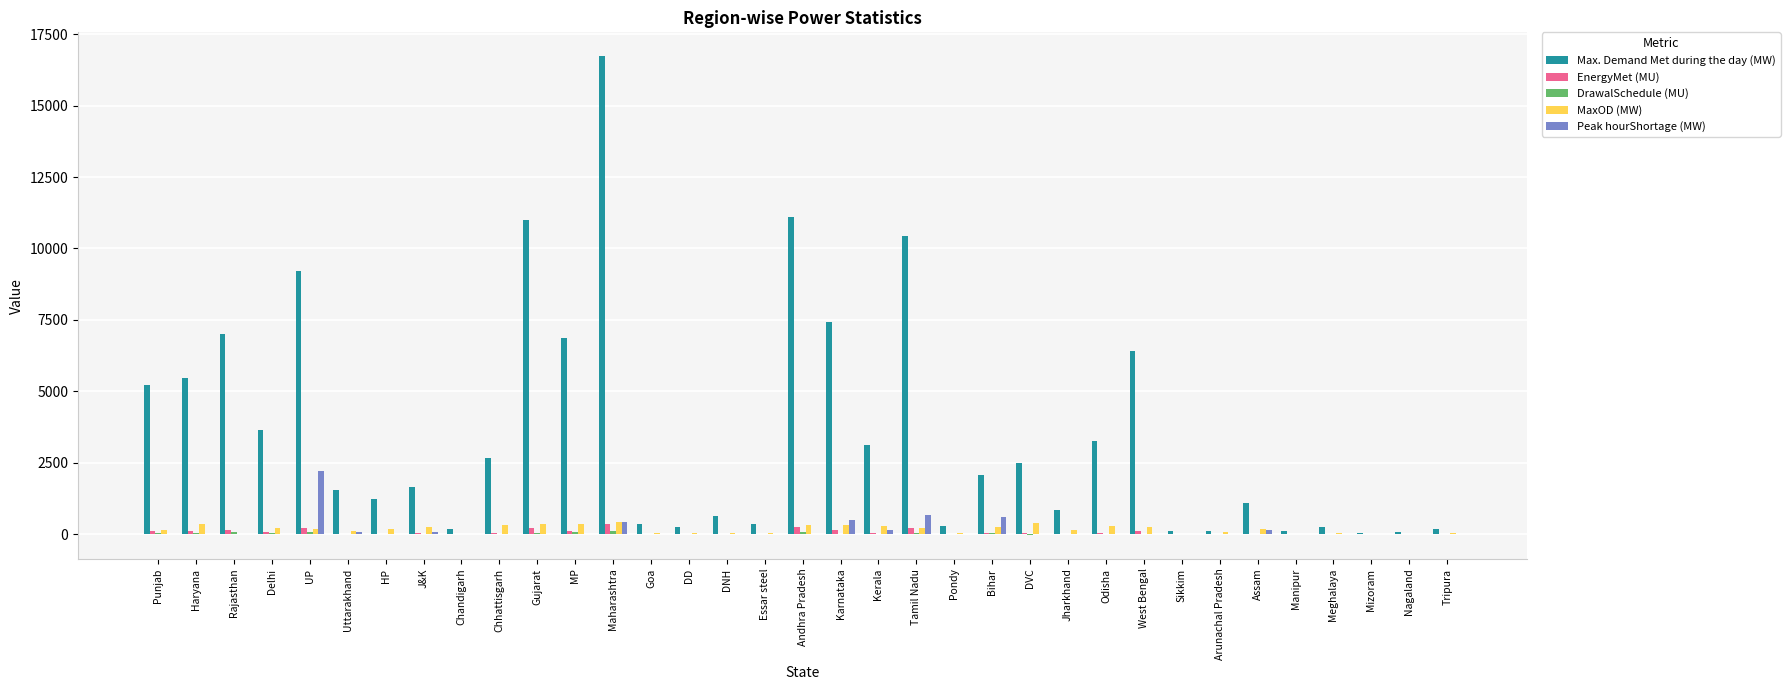

What is the sum of all MaxOD (MW) values?

6234.0